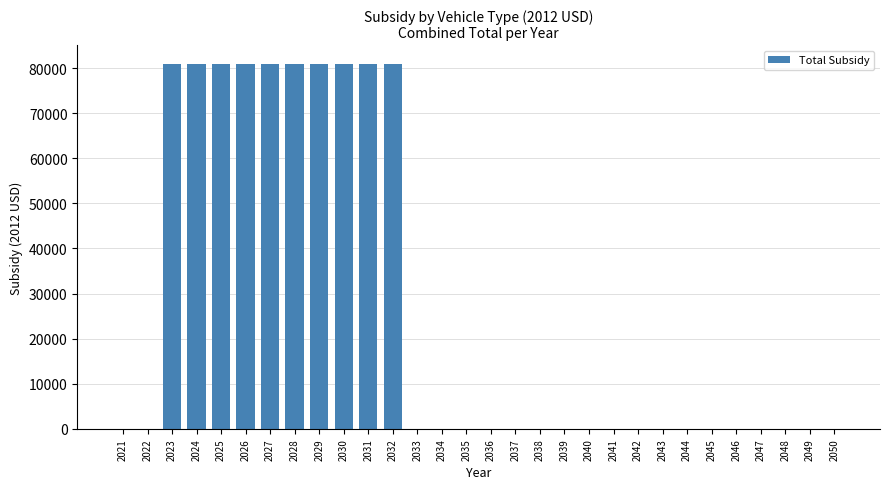

What is the change in value from 2032 to 2044?

-81012